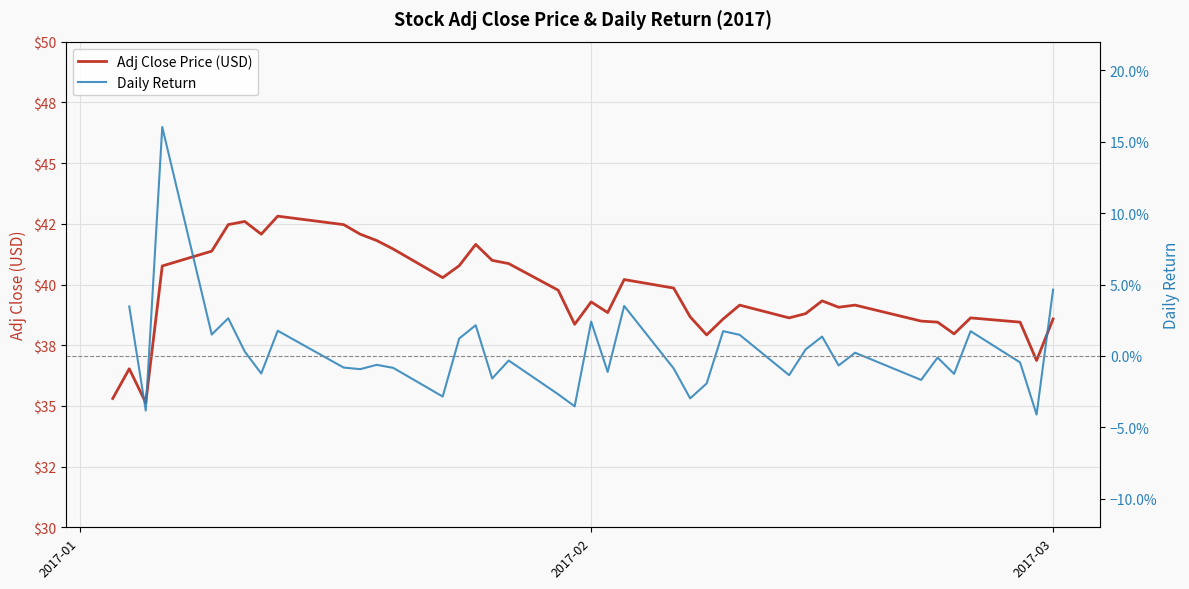

What is the difference between the second highest and second lowest values in the Adj Close Price (USD) series?

7.3